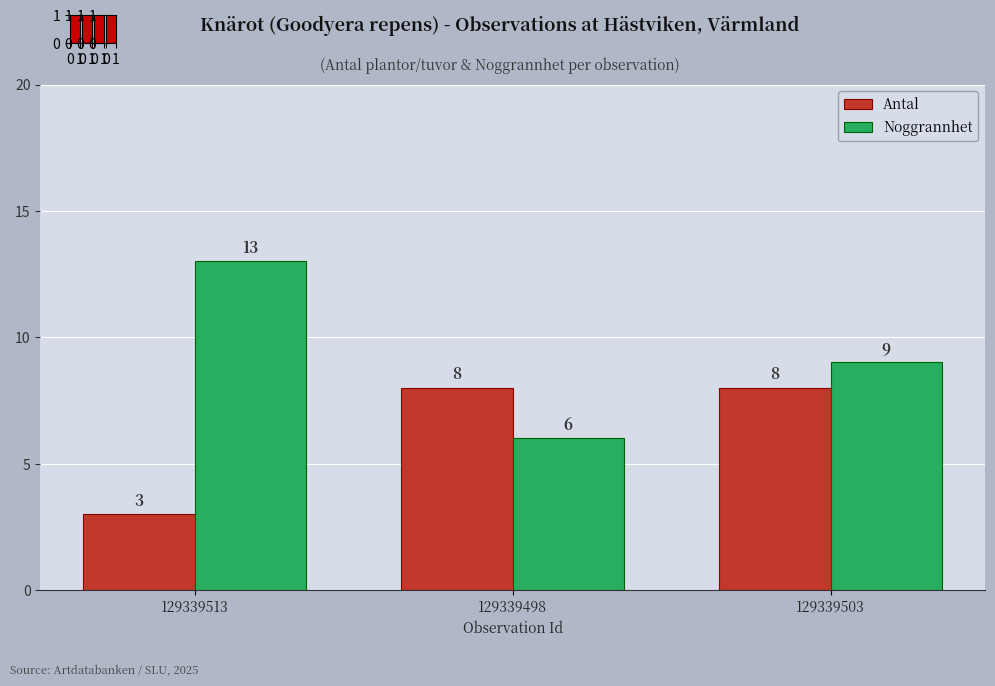

Reading right to left, extract all data points from this chart.

Antal: 8	8	3
Noggrannhet: 9	6	13